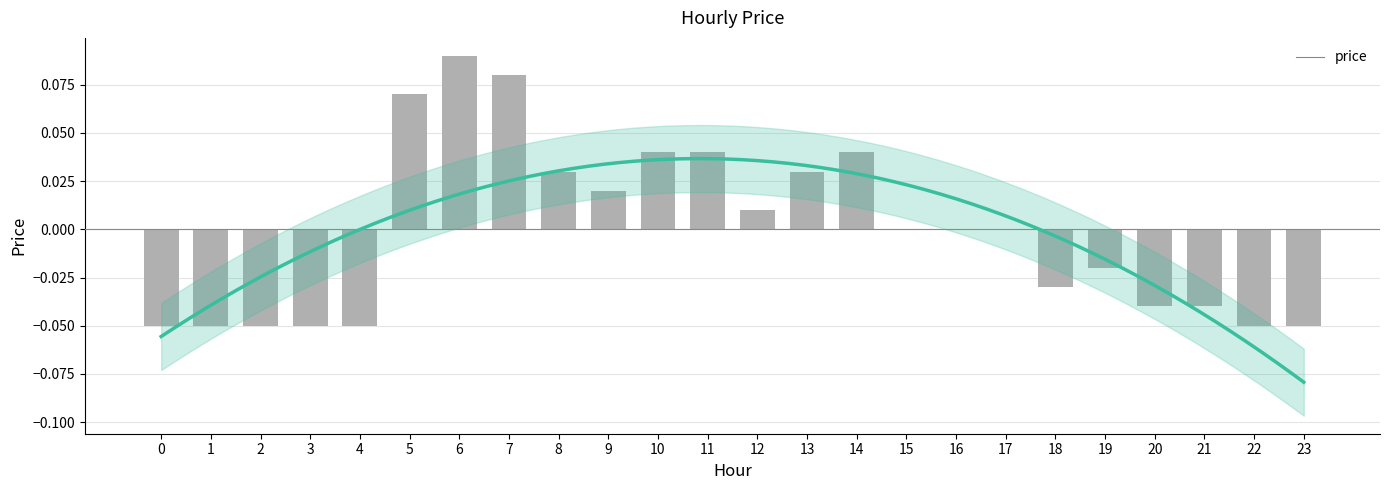

What is the change in value from 7 to 13?

-0.1